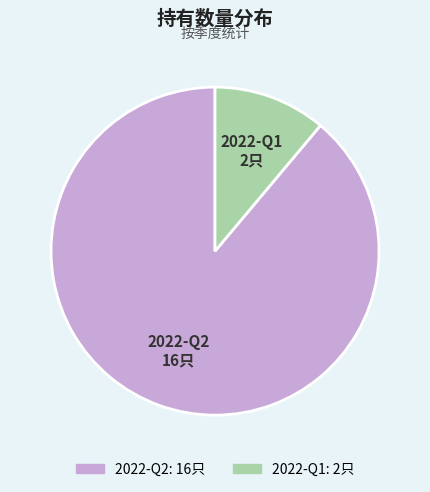

Approximately how many times larger is the value at 2022-Q2 compared to 2022-Q1?

8.0